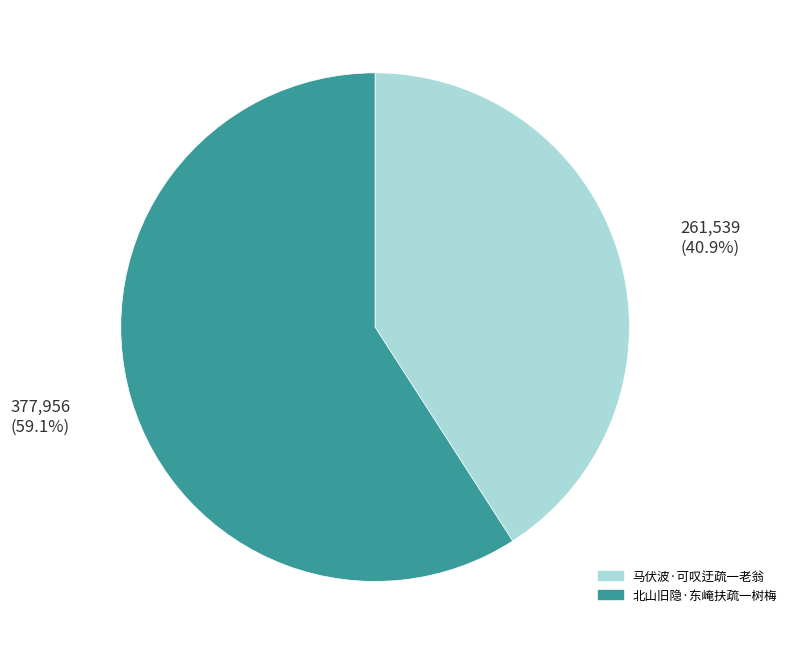

Is the sum of 马伏波·可叹迂疏一老翁 and 北山旧隐·东崦扶疏一树梅 greater than half?

Yes